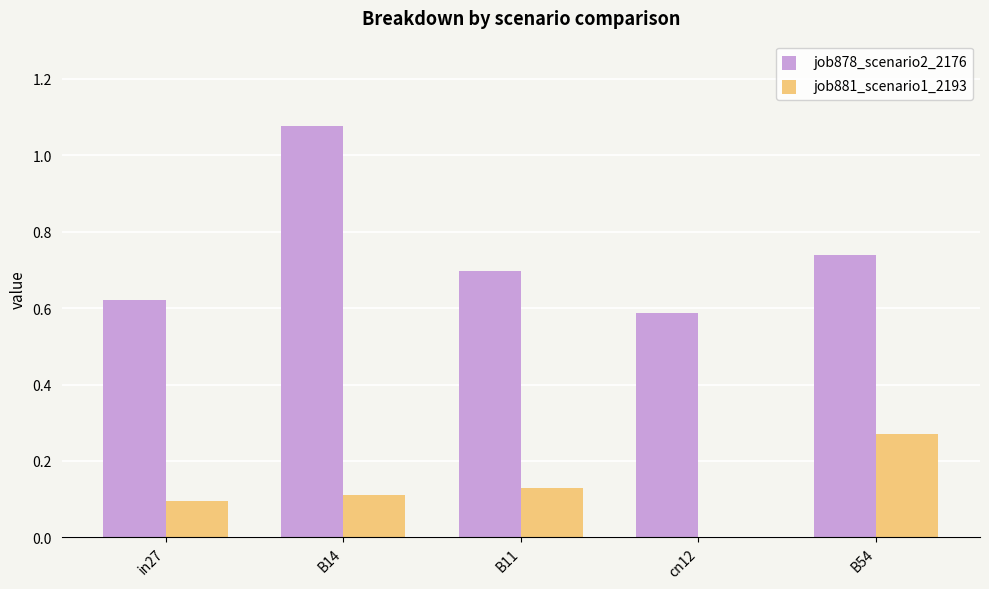

The value of job881_scenario1_2193 at B54 is 0.4. True or false?

False